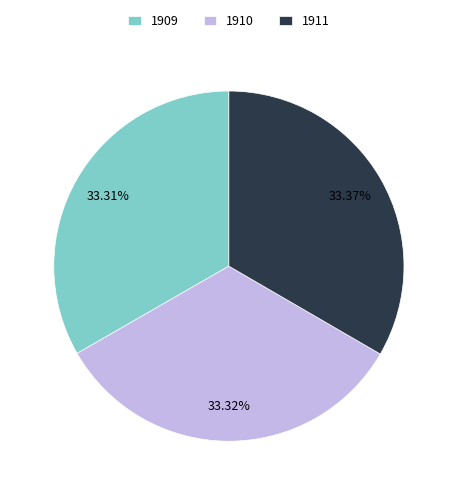

To the nearest percent, what percentage of the pie is 1911?

33%